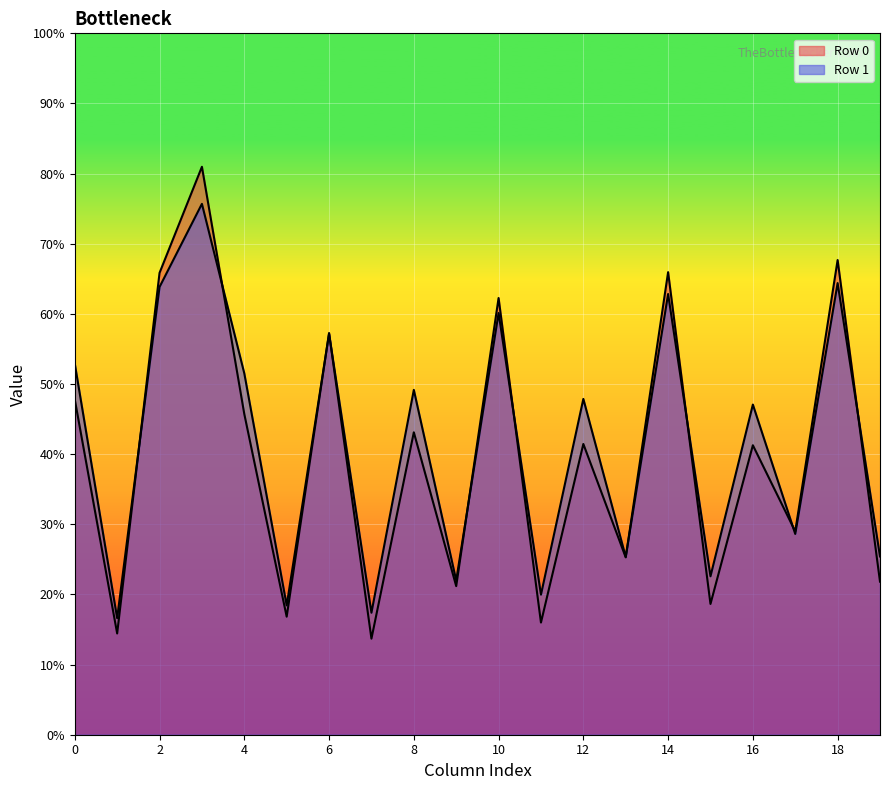

How many lines are shown in the chart?

2